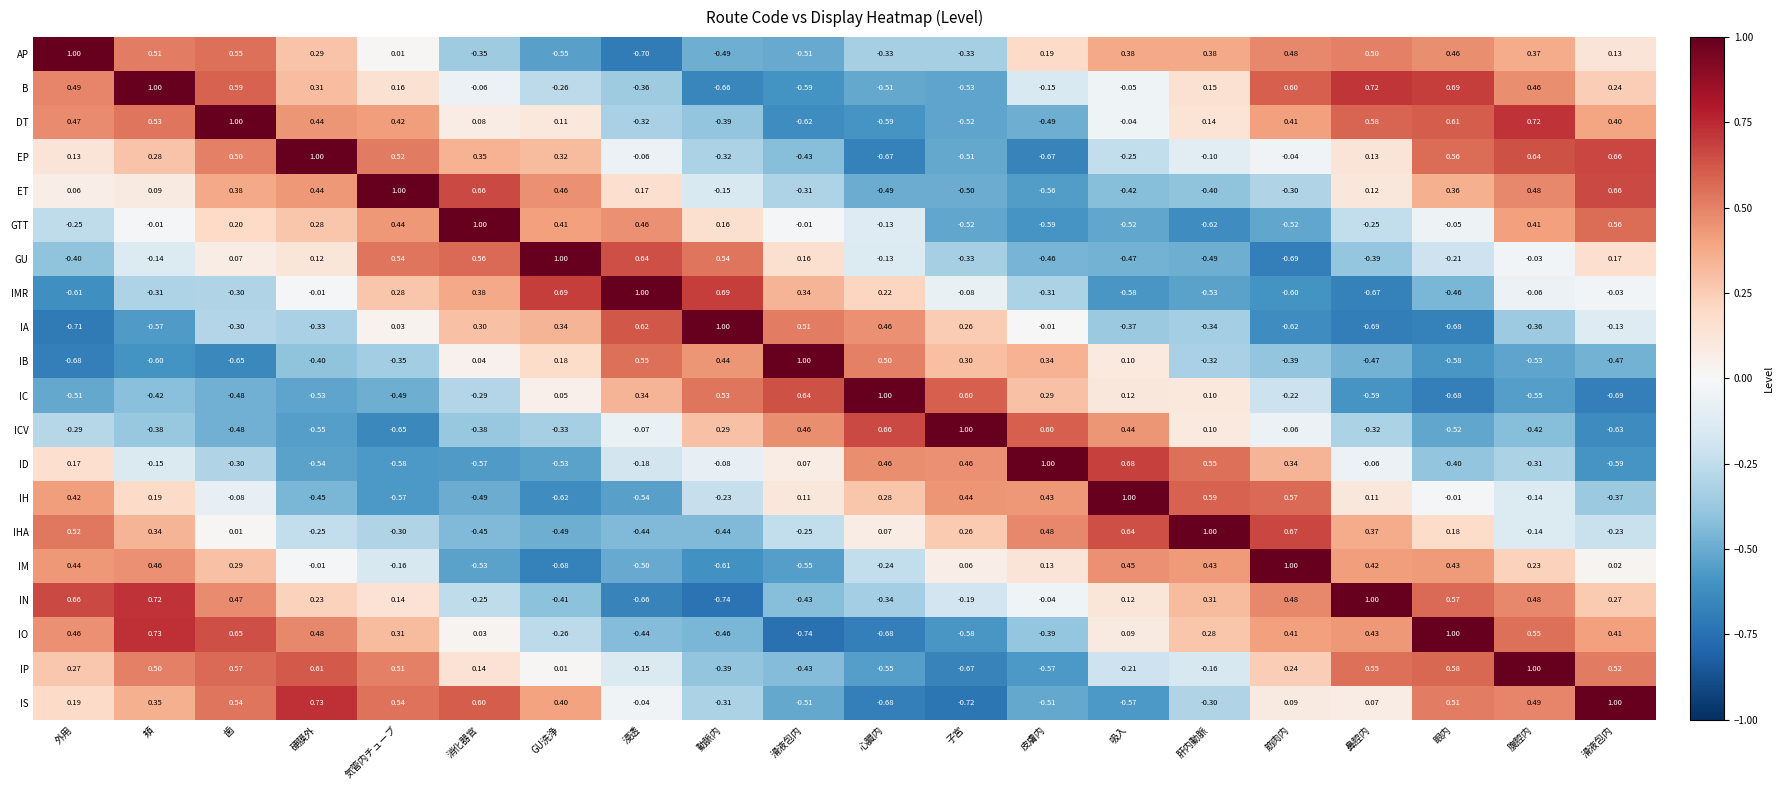

Reading left to right, what are all the values shown in this chart?

AP: 外用=1.0	頬=0.5	歯=0.6	硬膜外=0.3	気管内チューブ=0.0	消化器官=-0.3	GU洗浄=-0.6	浸透=-0.7	動脈内=-0.5	滑液包内=-0.5	心臓内=-0.3	子宮=-0.3	皮膚内=0.2	吸入=0.4	肝内動脈=0.4	筋肉内=0.5	鼻腔内=0.5	眼内=0.5	腹腔内=0.4	滑液包内=0.1
B: 外用=0.5	頬=1.0	歯=0.6	硬膜外=0.3	気管内チューブ=0.2	消化器官=-0.1	GU洗浄=-0.3	浸透=-0.4	動脈内=-0.7	滑液包内=-0.6	心臓内=-0.5	子宮=-0.5	皮膚内=-0.1	吸入=-0.1	肝内動脈=0.1	筋肉内=0.6	鼻腔内=0.7	眼内=0.7	腹腔内=0.5	滑液包内=0.2
DT: 外用=0.5	頬=0.5	歯=1.0	硬膜外=0.4	気管内チューブ=0.4	消化器官=0.1	GU洗浄=0.1	浸透=-0.3	動脈内=-0.4	滑液包内=-0.6	心臓内=-0.6	子宮=-0.5	皮膚内=-0.5	吸入=-0.0	肝内動脈=0.1	筋肉内=0.4	鼻腔内=0.6	眼内=0.6	腹腔内=0.7	滑液包内=0.4
EP: 外用=0.1	頬=0.3	歯=0.5	硬膜外=1.0	気管内チューブ=0.5	消化器官=0.3	GU洗浄=0.3	浸透=-0.1	動脈内=-0.3	滑液包内=-0.4	心臓内=-0.7	子宮=-0.5	皮膚内=-0.7	吸入=-0.2	肝内動脈=-0.1	筋肉内=-0.0	鼻腔内=0.1	眼内=0.6	腹腔内=0.6	滑液包内=0.7
ET: 外用=0.1	頬=0.1	歯=0.4	硬膜外=0.4	気管内チューブ=1.0	消化器官=0.7	GU洗浄=0.5	浸透=0.2	動脈内=-0.1	滑液包内=-0.3	心臓内=-0.5	子宮=-0.5	皮膚内=-0.6	吸入=-0.4	肝内動脈=-0.4	筋肉内=-0.3	鼻腔内=0.1	眼内=0.4	腹腔内=0.5	滑液包内=0.7
GTT: 外用=-0.2	頬=-0.0	歯=0.2	硬膜外=0.3	気管内チューブ=0.4	消化器官=1.0	GU洗浄=0.4	浸透=0.5	動脈内=0.2	滑液包内=-0.0	心臓内=-0.1	子宮=-0.5	皮膚内=-0.6	吸入=-0.5	肝内動脈=-0.6	筋肉内=-0.5	鼻腔内=-0.2	眼内=-0.1	腹腔内=0.4	滑液包内=0.6
GU: 外用=-0.4	頬=-0.1	歯=0.1	硬膜外=0.1	気管内チューブ=0.5	消化器官=0.6	GU洗浄=1.0	浸透=0.6	動脈内=0.5	滑液包内=0.2	心臓内=-0.1	子宮=-0.3	皮膚内=-0.5	吸入=-0.5	肝内動脈=-0.5	筋肉内=-0.7	鼻腔内=-0.4	眼内=-0.2	腹腔内=-0.0	滑液包内=0.2
IMR: 外用=-0.6	頬=-0.3	歯=-0.3	硬膜外=-0.0	気管内チューブ=0.3	消化器官=0.4	GU洗浄=0.7	浸透=1.0	動脈内=0.7	滑液包内=0.3	心臓内=0.2	子宮=-0.1	皮膚内=-0.3	吸入=-0.6	肝内動脈=-0.5	筋肉内=-0.6	鼻腔内=-0.7	眼内=-0.5	腹腔内=-0.1	滑液包内=-0.0
IA: 外用=-0.7	頬=-0.6	歯=-0.3	硬膜外=-0.3	気管内チューブ=0.0	消化器官=0.3	GU洗浄=0.3	浸透=0.6	動脈内=1.0	滑液包内=0.5	心臓内=0.5	子宮=0.3	皮膚内=-0.0	吸入=-0.4	肝内動脈=-0.3	筋肉内=-0.6	鼻腔内=-0.7	眼内=-0.7	腹腔内=-0.4	滑液包内=-0.1
IB: 外用=-0.7	頬=-0.6	歯=-0.7	硬膜外=-0.4	気管内チューブ=-0.3	消化器官=0.0	GU洗浄=0.2	浸透=0.6	動脈内=0.4	滑液包内=1.0	心臓内=0.5	子宮=0.3	皮膚内=0.3	吸入=0.1	肝内動脈=-0.3	筋肉内=-0.4	鼻腔内=-0.5	眼内=-0.6	腹腔内=-0.5	滑液包内=-0.5
IC: 外用=-0.5	頬=-0.4	歯=-0.5	硬膜外=-0.5	気管内チューブ=-0.5	消化器官=-0.3	GU洗浄=0.1	浸透=0.3	動脈内=0.5	滑液包内=0.6	心臓内=1.0	子宮=0.6	皮膚内=0.3	吸入=0.1	肝内動脈=0.1	筋肉内=-0.2	鼻腔内=-0.6	眼内=-0.7	腹腔内=-0.6	滑液包内=-0.7
ICV: 外用=-0.3	頬=-0.4	歯=-0.5	硬膜外=-0.6	気管内チューブ=-0.7	消化器官=-0.4	GU洗浄=-0.3	浸透=-0.1	動脈内=0.3	滑液包内=0.5	心臓内=0.7	子宮=1.0	皮膚内=0.6	吸入=0.4	肝内動脈=0.1	筋肉内=-0.1	鼻腔内=-0.3	眼内=-0.5	腹腔内=-0.4	滑液包内=-0.6
ID: 外用=0.2	頬=-0.1	歯=-0.3	硬膜外=-0.5	気管内チューブ=-0.6	消化器官=-0.6	GU洗浄=-0.5	浸透=-0.2	動脈内=-0.1	滑液包内=0.1	心臓内=0.5	子宮=0.5	皮膚内=1.0	吸入=0.7	肝内動脈=0.6	筋肉内=0.3	鼻腔内=-0.1	眼内=-0.4	腹腔内=-0.3	滑液包内=-0.6
IH: 外用=0.4	頬=0.2	歯=-0.1	硬膜外=-0.5	気管内チューブ=-0.6	消化器官=-0.5	GU洗浄=-0.6	浸透=-0.5	動脈内=-0.2	滑液包内=0.1	心臓内=0.3	子宮=0.4	皮膚内=0.4	吸入=1.0	肝内動脈=0.6	筋肉内=0.6	鼻腔内=0.1	眼内=-0.0	腹腔内=-0.1	滑液包内=-0.4
IHA: 外用=0.5	頬=0.3	歯=0.0	硬膜外=-0.2	気管内チューブ=-0.3	消化器官=-0.5	GU洗浄=-0.5	浸透=-0.4	動脈内=-0.4	滑液包内=-0.2	心臓内=0.1	子宮=0.3	皮膚内=0.5	吸入=0.6	肝内動脈=1.0	筋肉内=0.7	鼻腔内=0.4	眼内=0.2	腹腔内=-0.1	滑液包内=-0.2
IM: 外用=0.4	頬=0.5	歯=0.3	硬膜外=-0.0	気管内チューブ=-0.2	消化器官=-0.5	GU洗浄=-0.7	浸透=-0.5	動脈内=-0.6	滑液包内=-0.6	心臓内=-0.2	子宮=0.1	皮膚内=0.1	吸入=0.5	肝内動脈=0.4	筋肉内=1.0	鼻腔内=0.4	眼内=0.4	腹腔内=0.2	滑液包内=0.0
IN: 外用=0.7	頬=0.7	歯=0.5	硬膜外=0.2	気管内チューブ=0.1	消化器官=-0.2	GU洗浄=-0.4	浸透=-0.7	動脈内=-0.7	滑液包内=-0.4	心臓内=-0.3	子宮=-0.2	皮膚内=-0.0	吸入=0.1	肝内動脈=0.3	筋肉内=0.5	鼻腔内=1.0	眼内=0.6	腹腔内=0.5	滑液包内=0.3
IO: 外用=0.5	頬=0.7	歯=0.7	硬膜外=0.5	気管内チューブ=0.3	消化器官=0.0	GU洗浄=-0.3	浸透=-0.4	動脈内=-0.5	滑液包内=-0.7	心臓内=-0.7	子宮=-0.6	皮膚内=-0.4	吸入=0.1	肝内動脈=0.3	筋肉内=0.4	鼻腔内=0.4	眼内=1.0	腹腔内=0.6	滑液包内=0.4
IP: 外用=0.3	頬=0.5	歯=0.6	硬膜外=0.6	気管内チューブ=0.5	消化器官=0.1	GU洗浄=0.0	浸透=-0.1	動脈内=-0.4	滑液包内=-0.4	心臓内=-0.6	子宮=-0.7	皮膚内=-0.6	吸入=-0.2	肝内動脈=-0.2	筋肉内=0.2	鼻腔内=0.6	眼内=0.6	腹腔内=1.0	滑液包内=0.5
IS: 外用=0.2	頬=0.3	歯=0.5	硬膜外=0.7	気管内チューブ=0.5	消化器官=0.6	GU洗浄=0.4	浸透=-0.0	動脈内=-0.3	滑液包内=-0.5	心臓内=-0.7	子宮=-0.7	皮膚内=-0.5	吸入=-0.6	肝内動脈=-0.3	筋肉内=0.1	鼻腔内=0.1	眼内=0.5	腹腔内=0.5	滑液包内=1.0